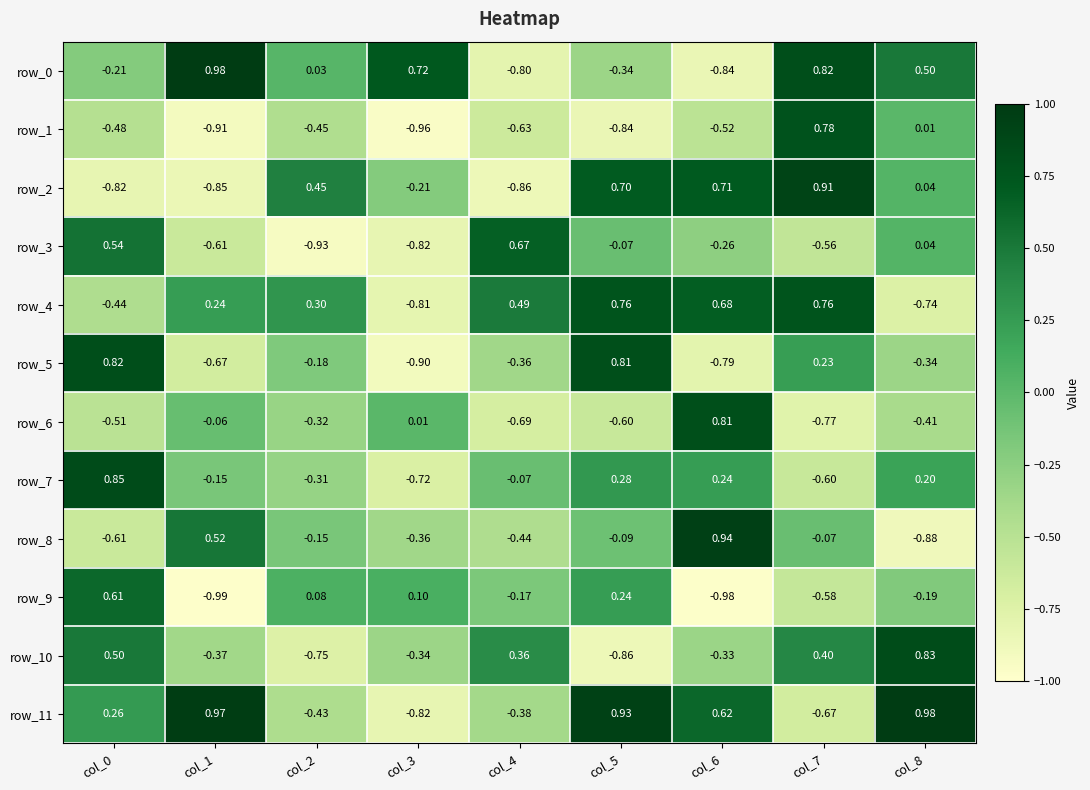

Which category has the lowest value in the row_9 series?

col_1